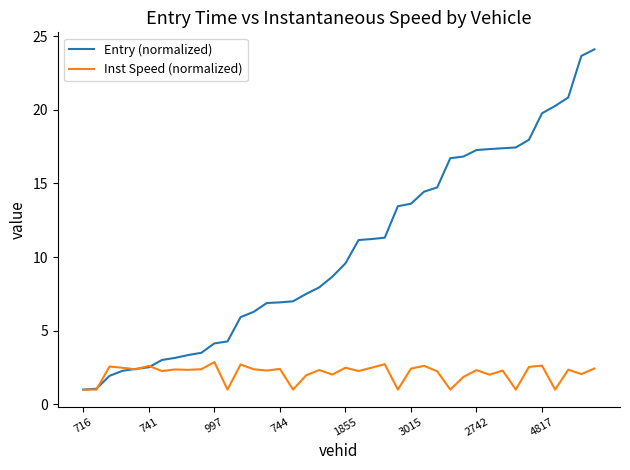

What is the greatest value displayed?

24.1